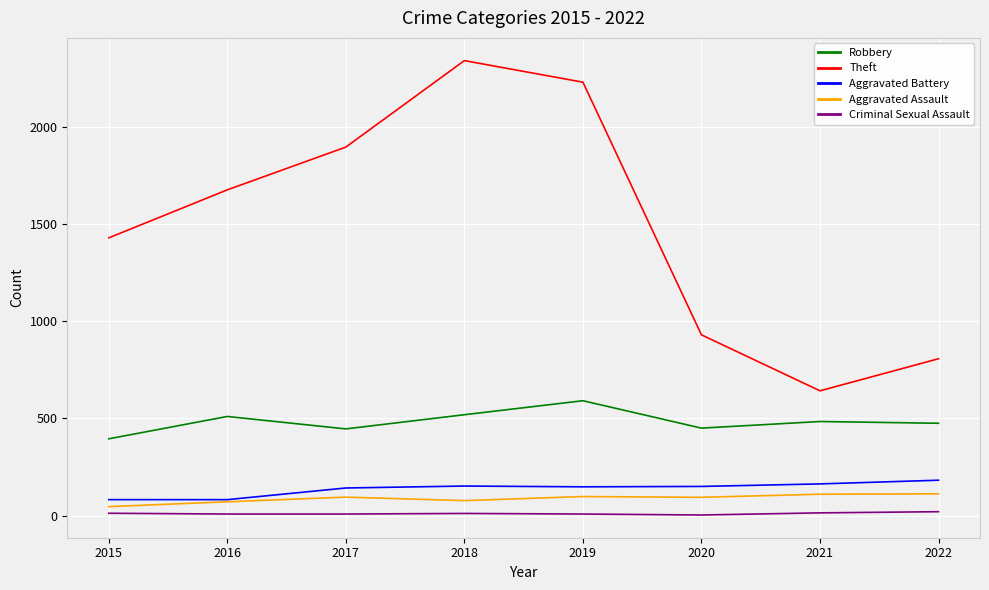

Between 2015 and 2016, which series saw the biggest shift?

Theft